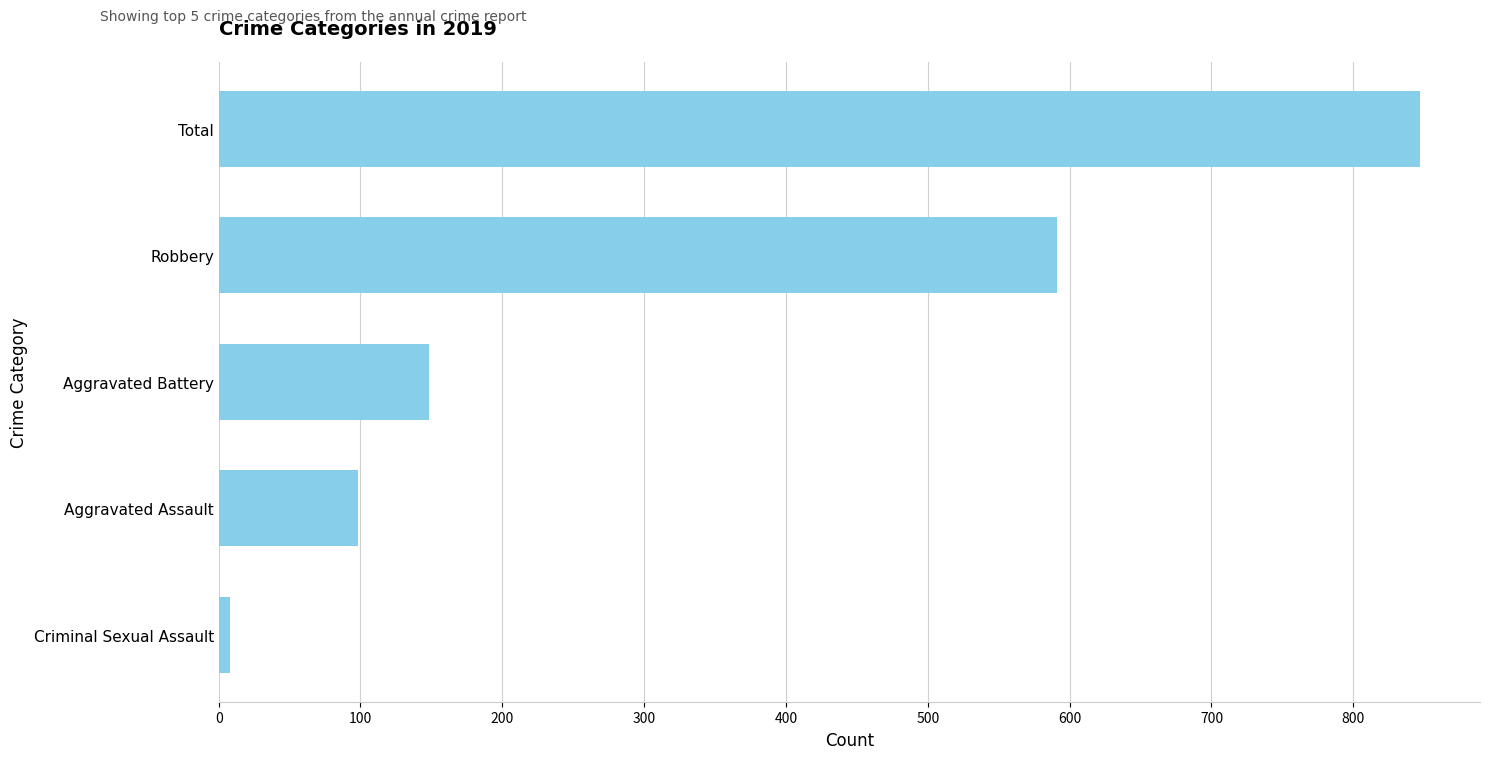

What is the label of the 3rd bar from the top?

Aggravated Battery